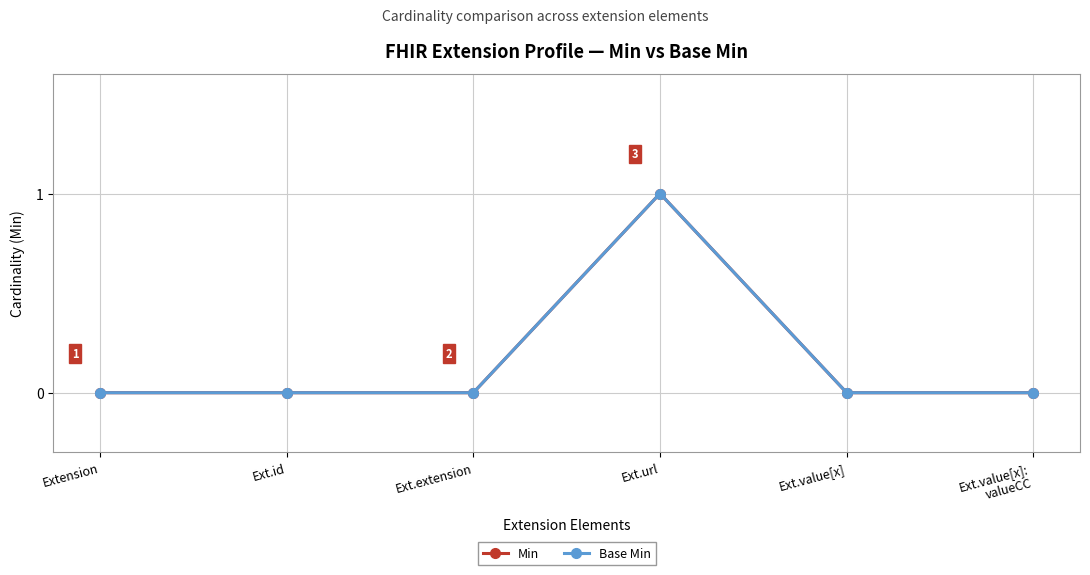

True or false: Base Min and Min intersect in this chart.

False